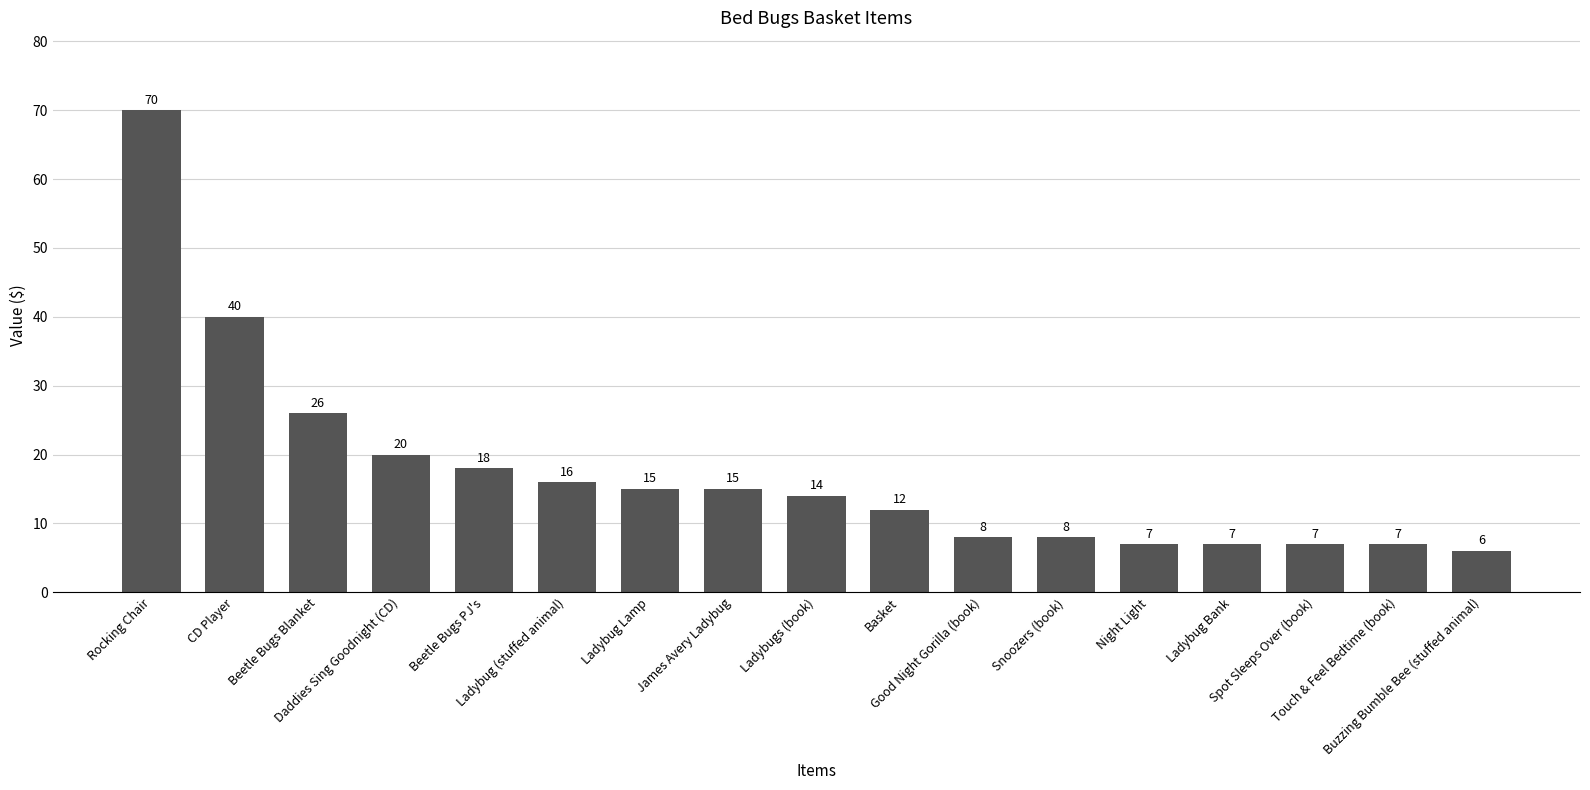

Reading left to right, what are all the values shown in this chart?

Rocking Chair=70	CD Player=40	Beetle Bugs Blanket=26	Daddies Sing Goodnight (CD)=20	Beetle Bugs PJ's=18	Ladybug (stuffed animal)=16	Ladybug Lamp=15	James Avery Ladybug=15	Ladybugs (book)=14	Basket=12	Good Night Gorilla (book)=8	Snoozers (book)=8	Night Light=7	Ladybug Bank=7	Spot Sleeps Over (book)=7	Touch & Feel Bedtime (book)=7	Buzzing Bumble Bee (stuffed animal)=6